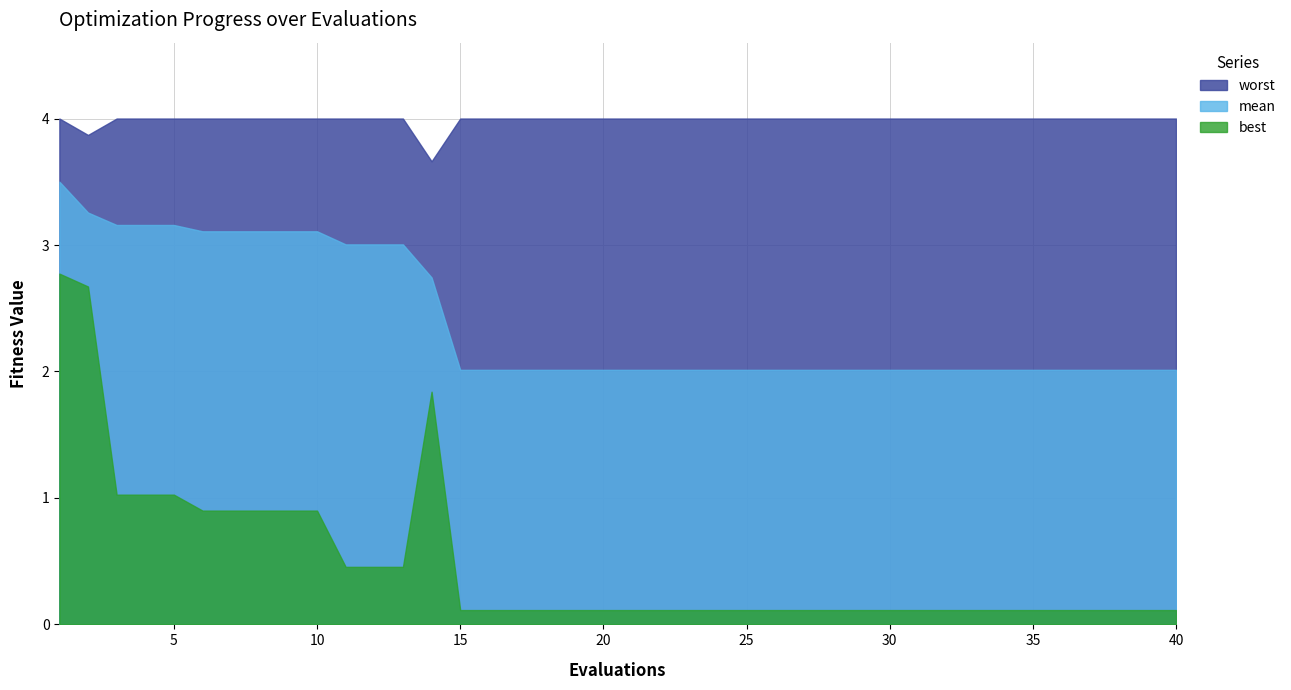

Is it true that mean equals 0.7 at 21?

False